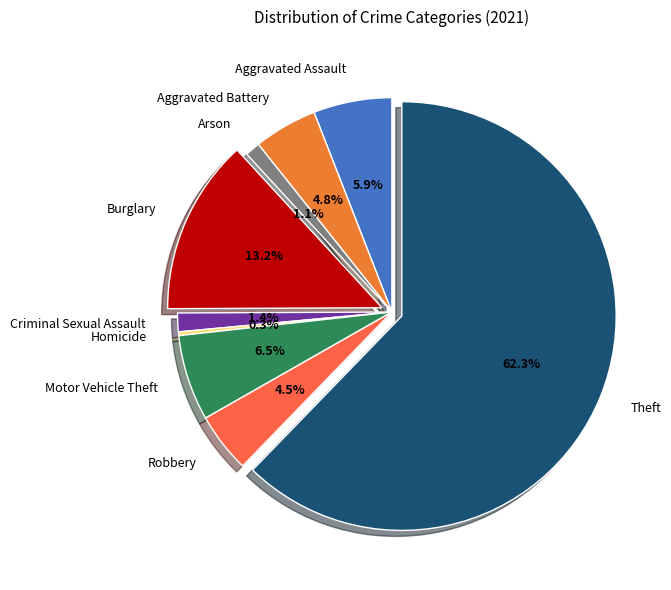

To the nearest percent, what portion does Criminal Sexual Assault represent?

1%